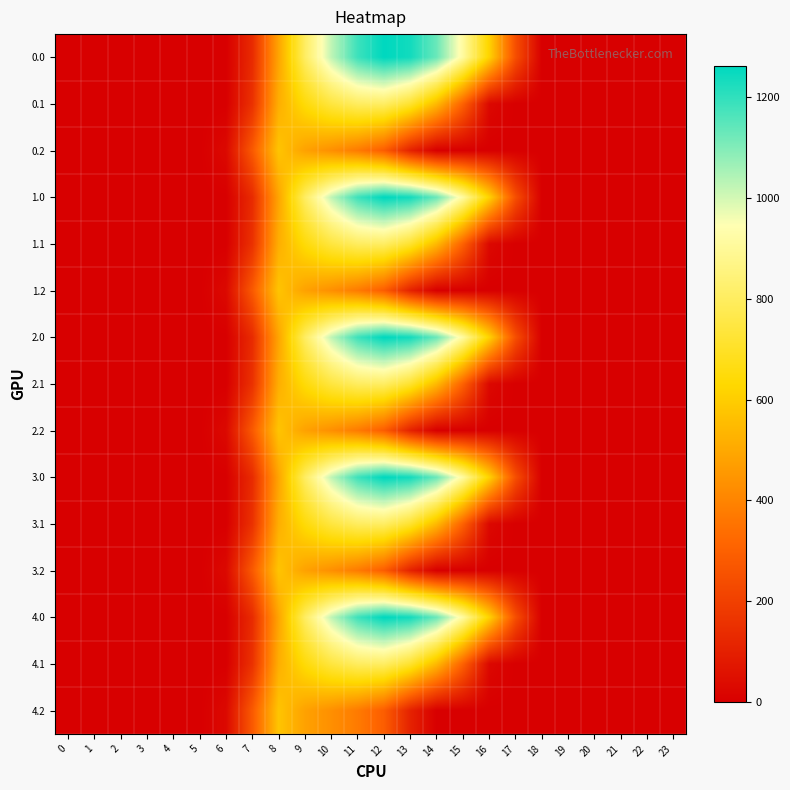

At how many categories does at least one series exceed 636?

7